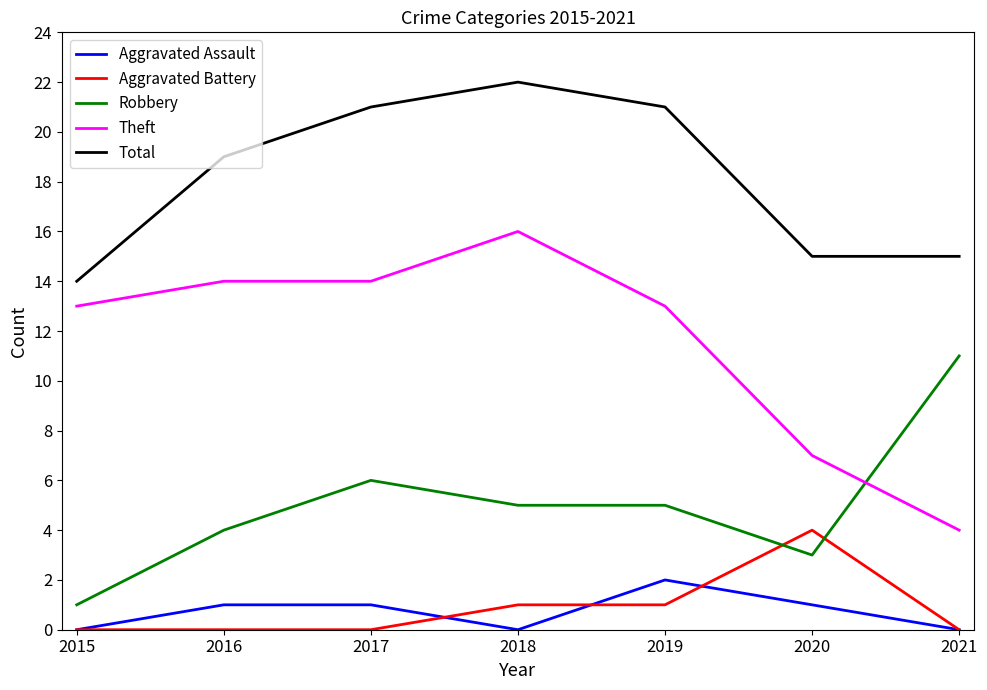

What is the total value across all series at 2017?

42